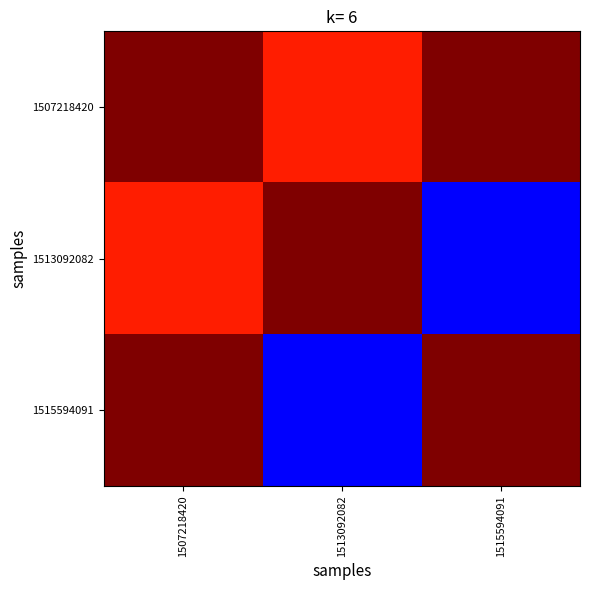

Count the number of categories in the chart.

3